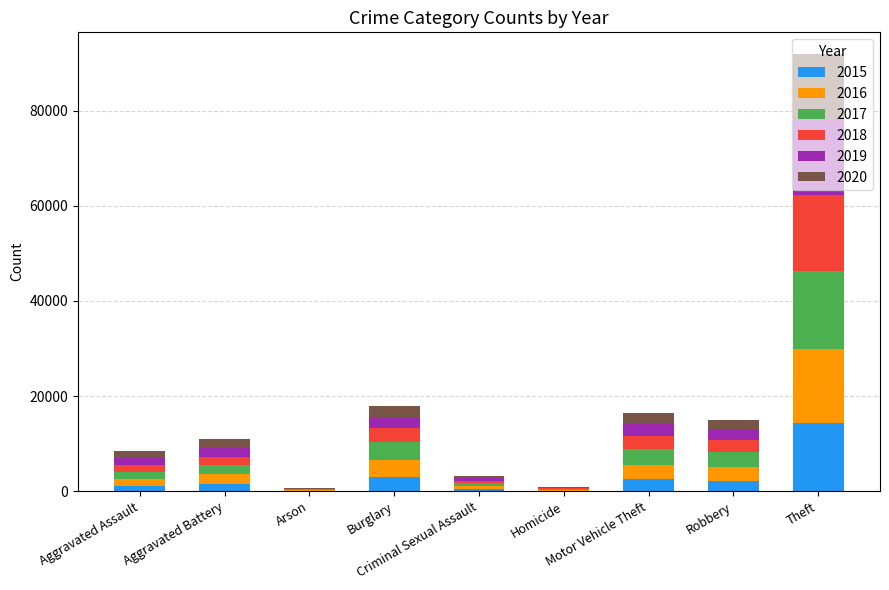

At which label is 2017 closest to 8253?

Burglary